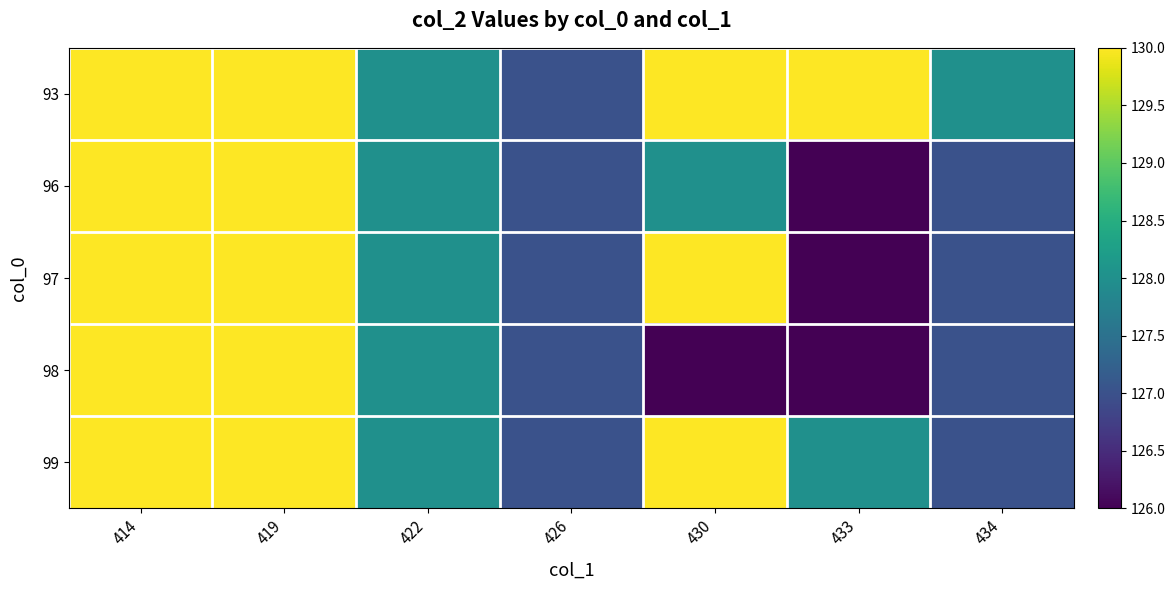

Which series has the largest total across all categories?

93